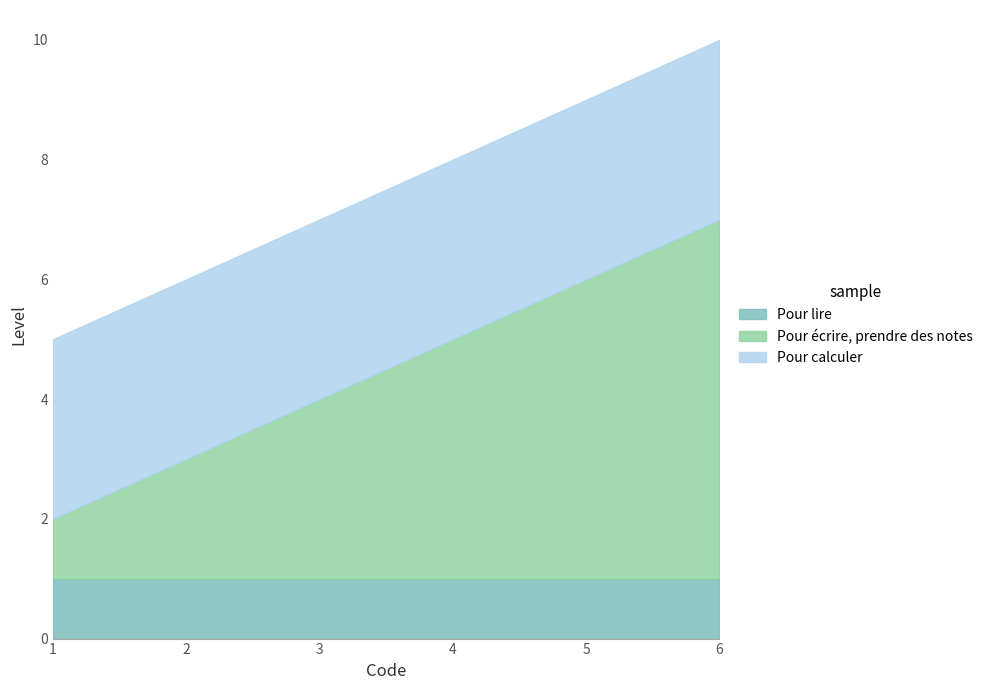

What is the sum of all Pour lire values?

6